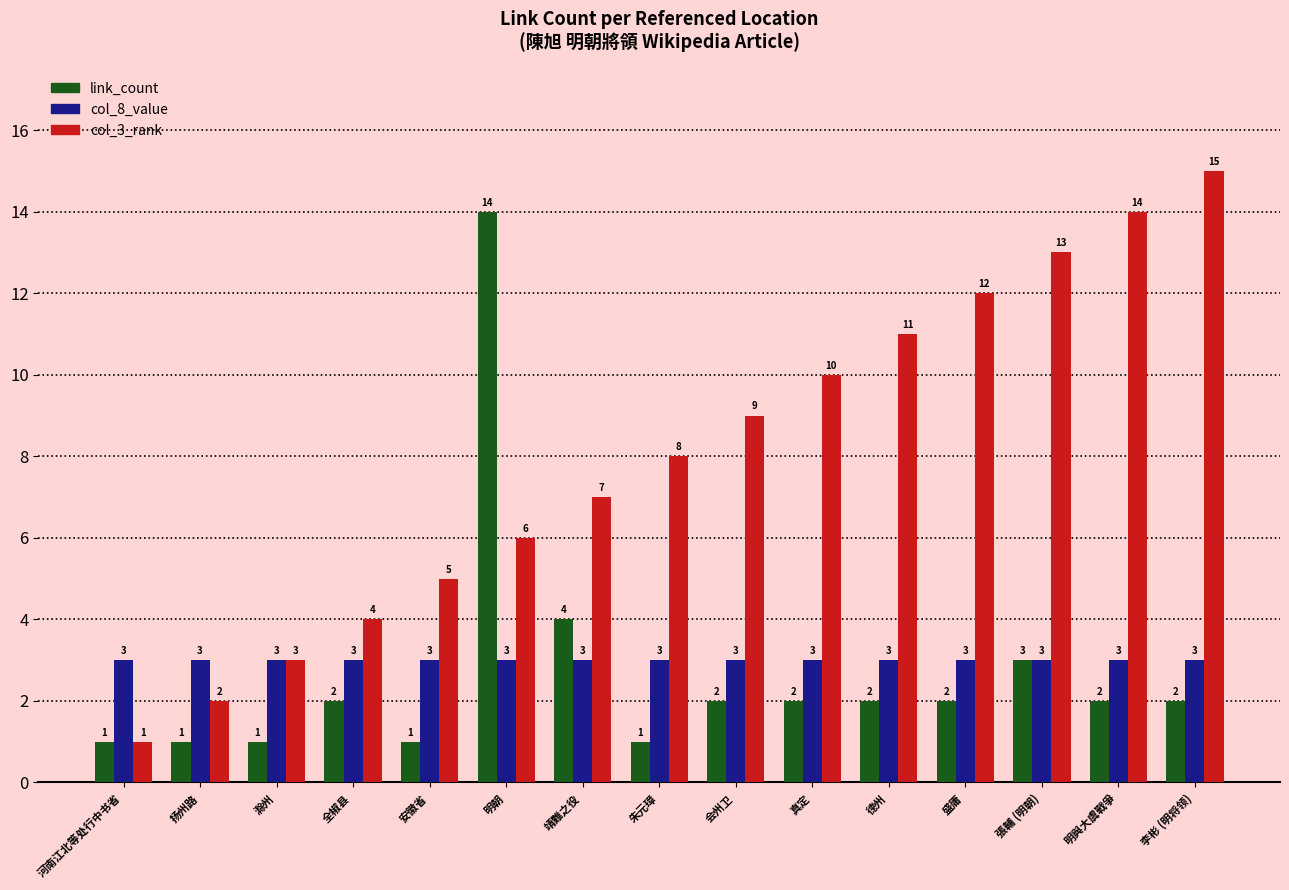

What is the minimum value shown in the chart?

1